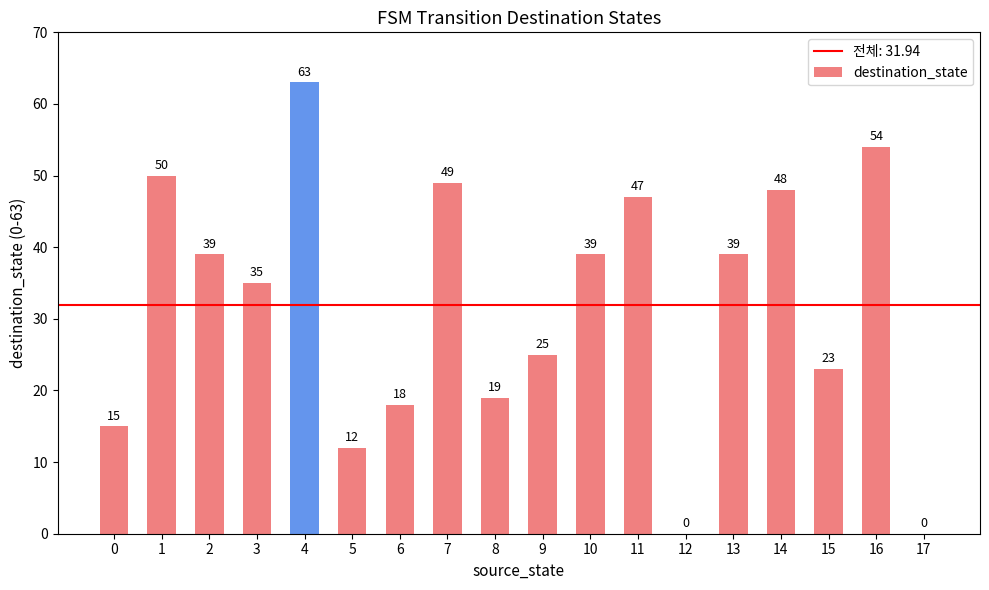

Between 9 and 6, which is larger?

9